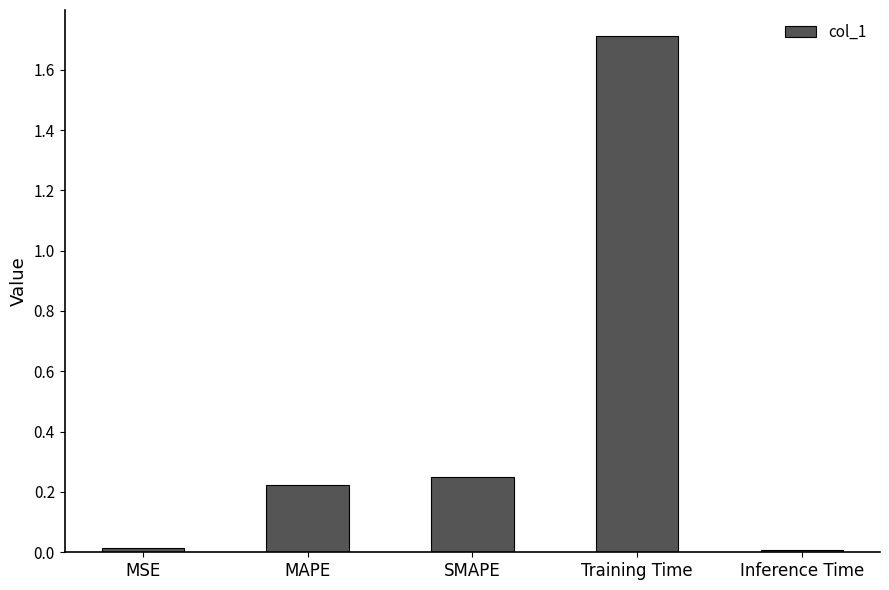

What is the change in value from MSE to Training Time?

+1.7